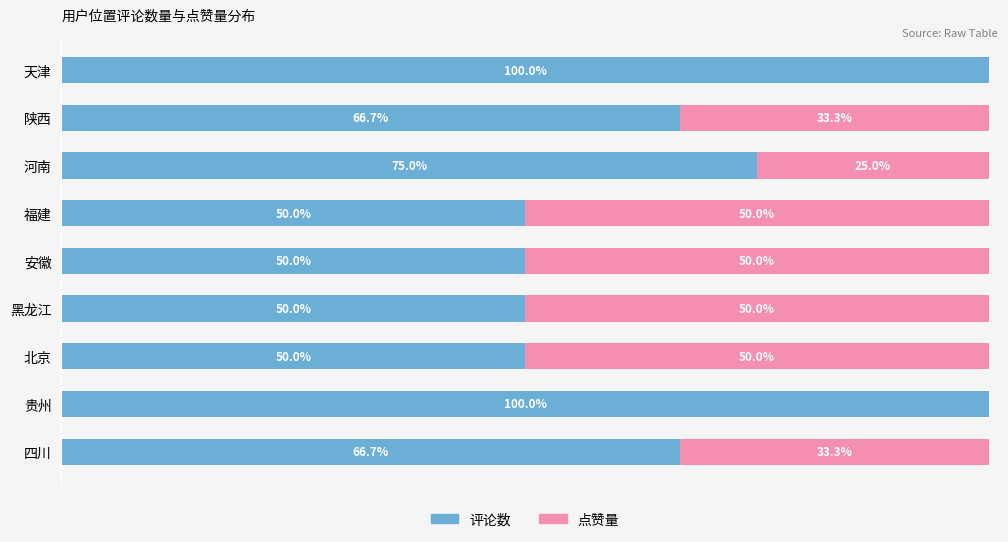

What is the difference between the maximum and minimum values in the 评论数 series?

50.0